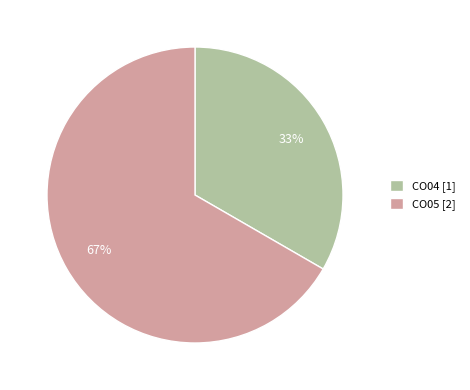

Is there a majority slice in this chart?

Yes